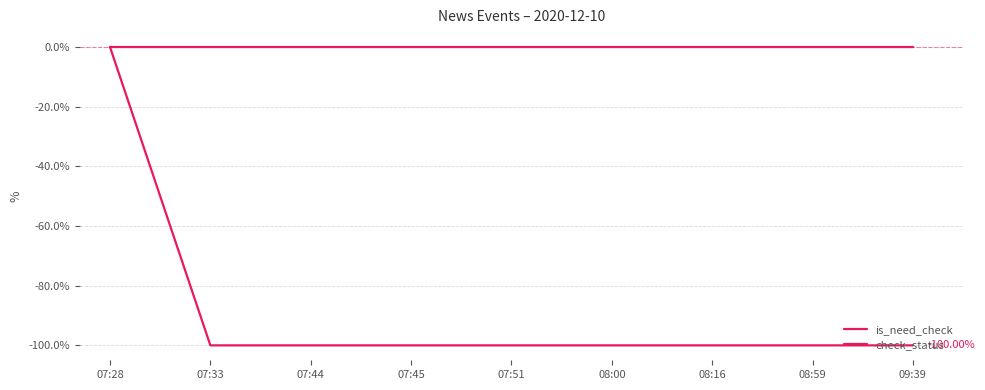

Does the chart display data point markers on the line(s)?

No